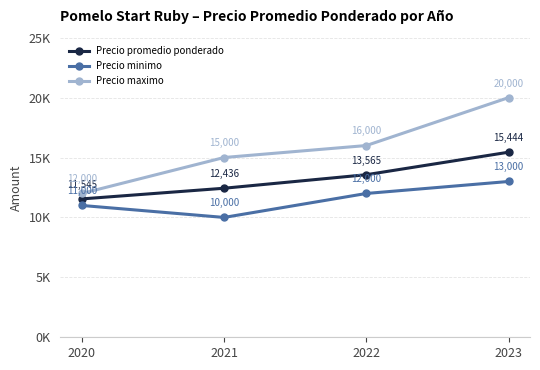

What are all the series names shown in the legend?

Precio promedio ponderado, Precio minimo, Precio maximo